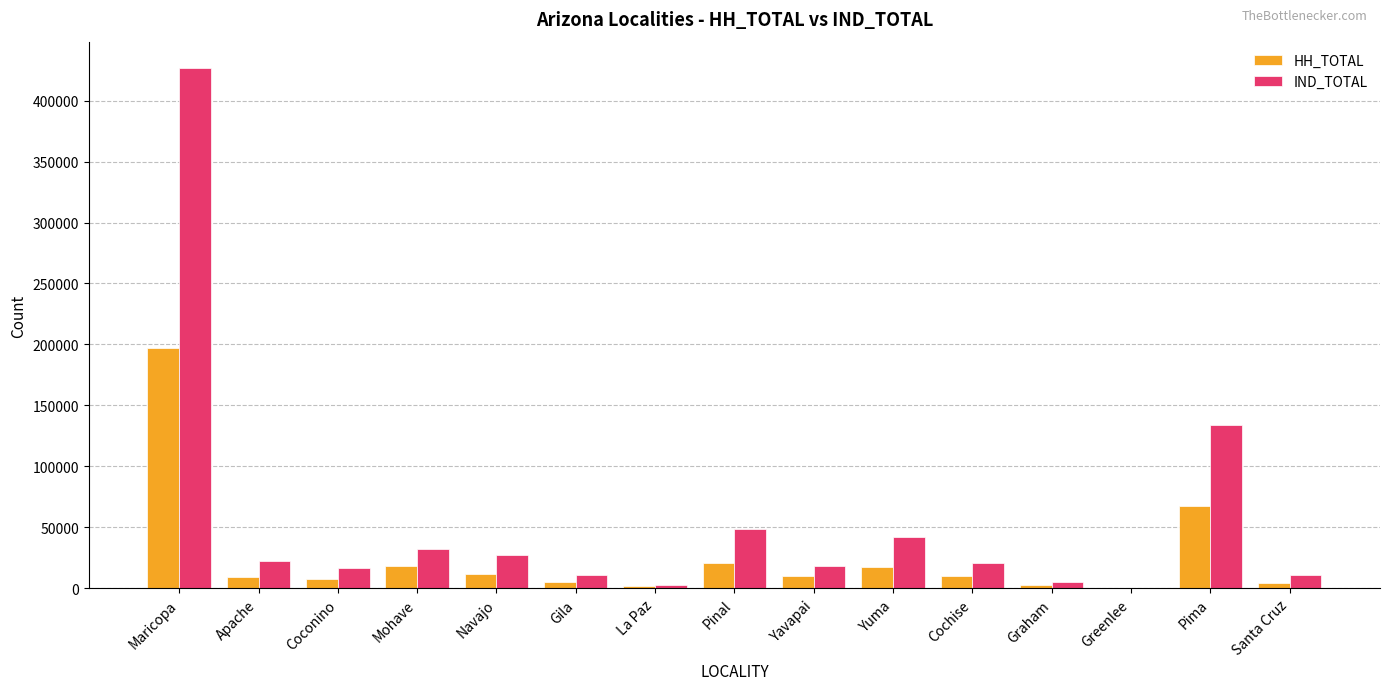

What is the total value across all series at Pima?

201211